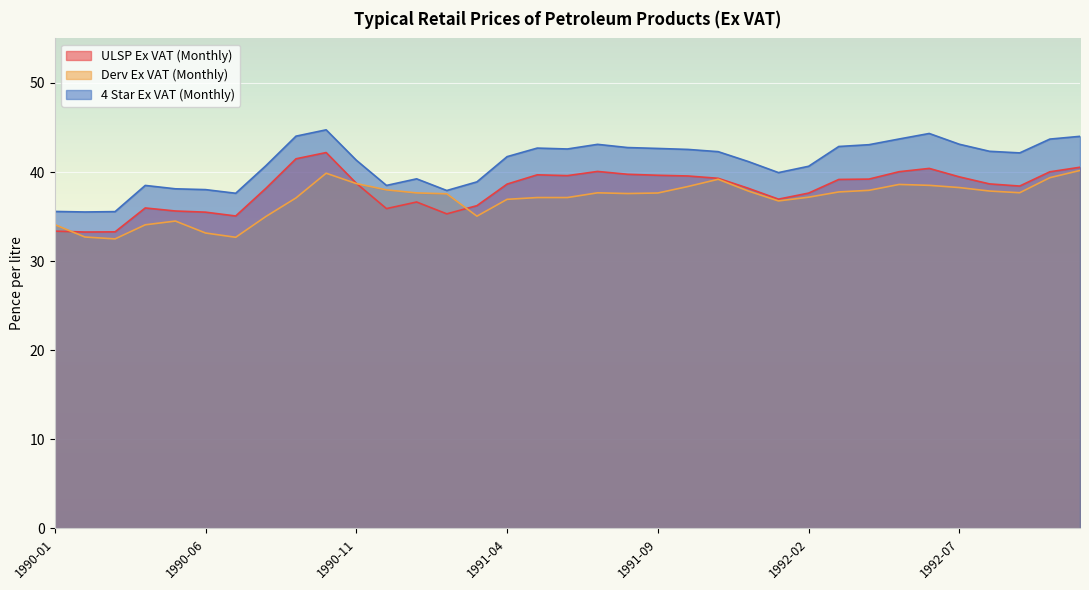

What is the label of the 30th point from the right?

1990-06